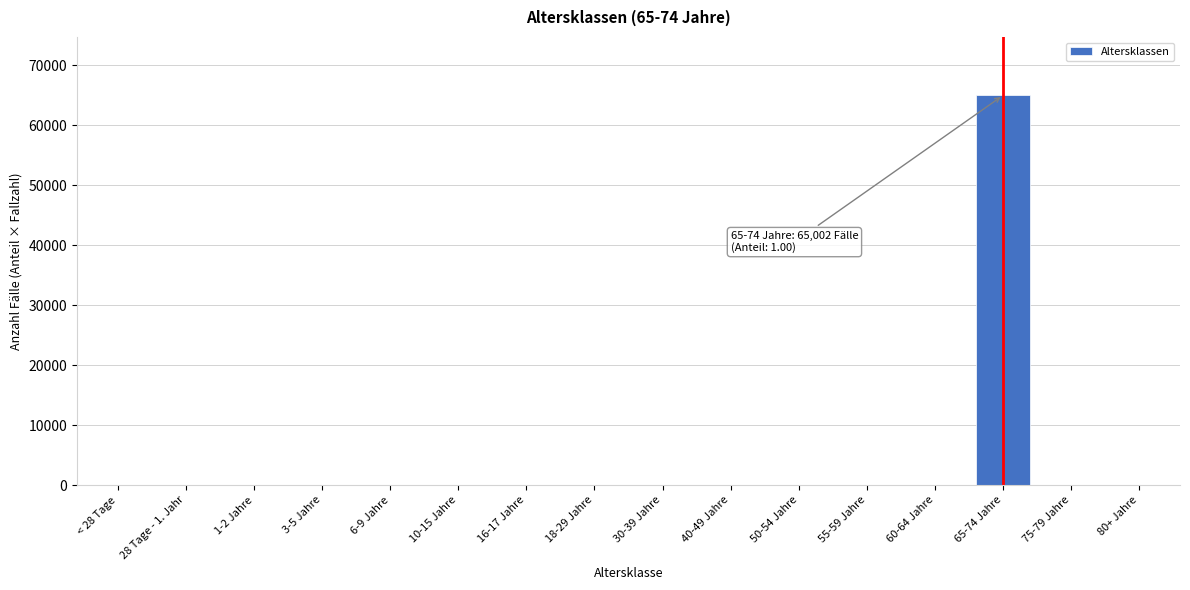

Reading left to right, list all the values displayed in this chart.

< 28 Tage=0	28 Tage - 1. Jahr=0	1-2 Jahre=0	3-5 Jahre=0	6-9 Jahre=0	10-15 Jahre=0	16-17 Jahre=0	18-29 Jahre=0	30-39 Jahre=0	40-49 Jahre=0	50-54 Jahre=0	55-59 Jahre=0	60-64 Jahre=0	65-74 Jahre=65002	75-79 Jahre=0	80+ Jahre=0